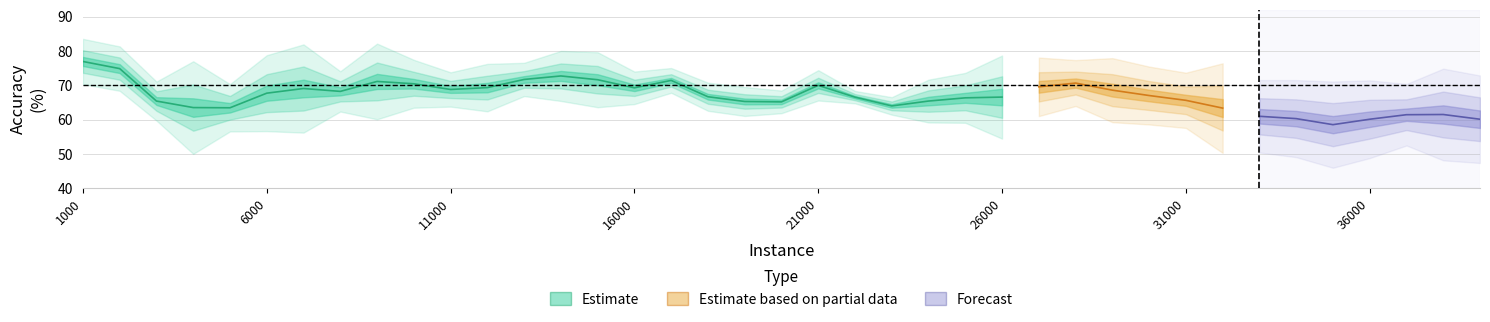

At which label does DWM-NB first exceed 65?

1000